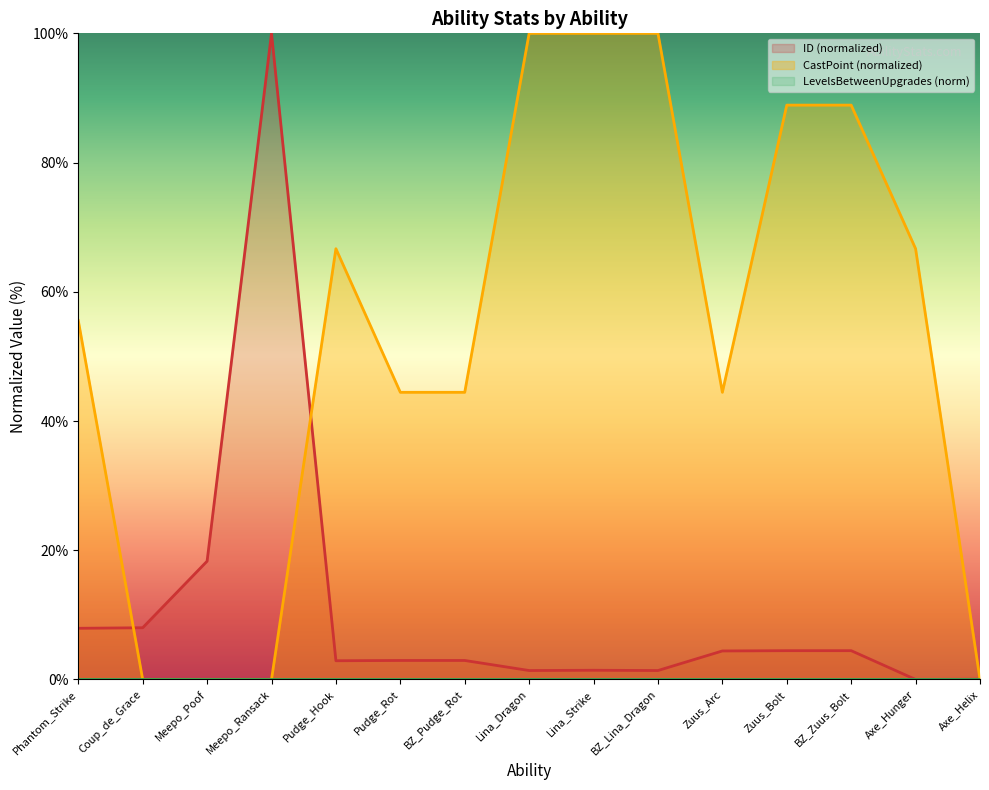

What is the difference between the maximum and minimum values in the ID series?

100.0